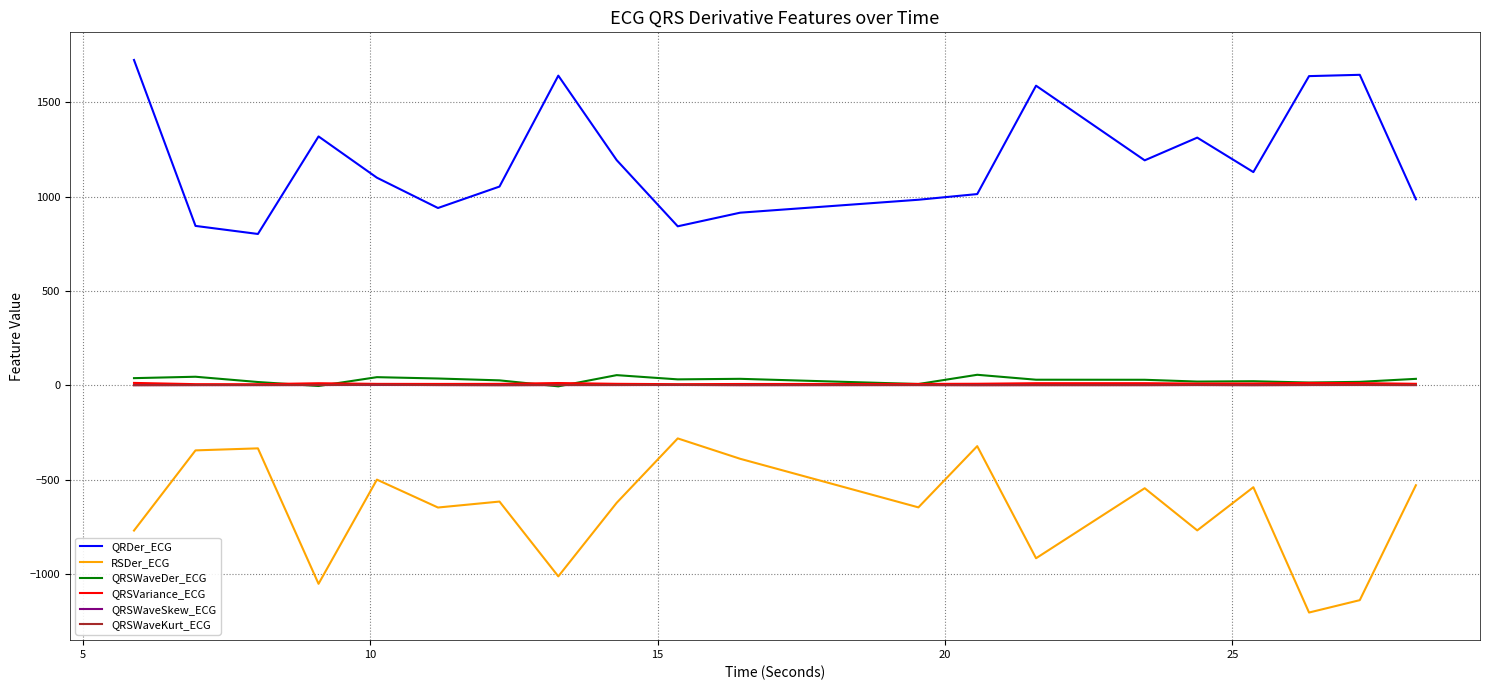

True or false: QRSWaveSkew_ECG and RSDer_ECG cross at least once.

False